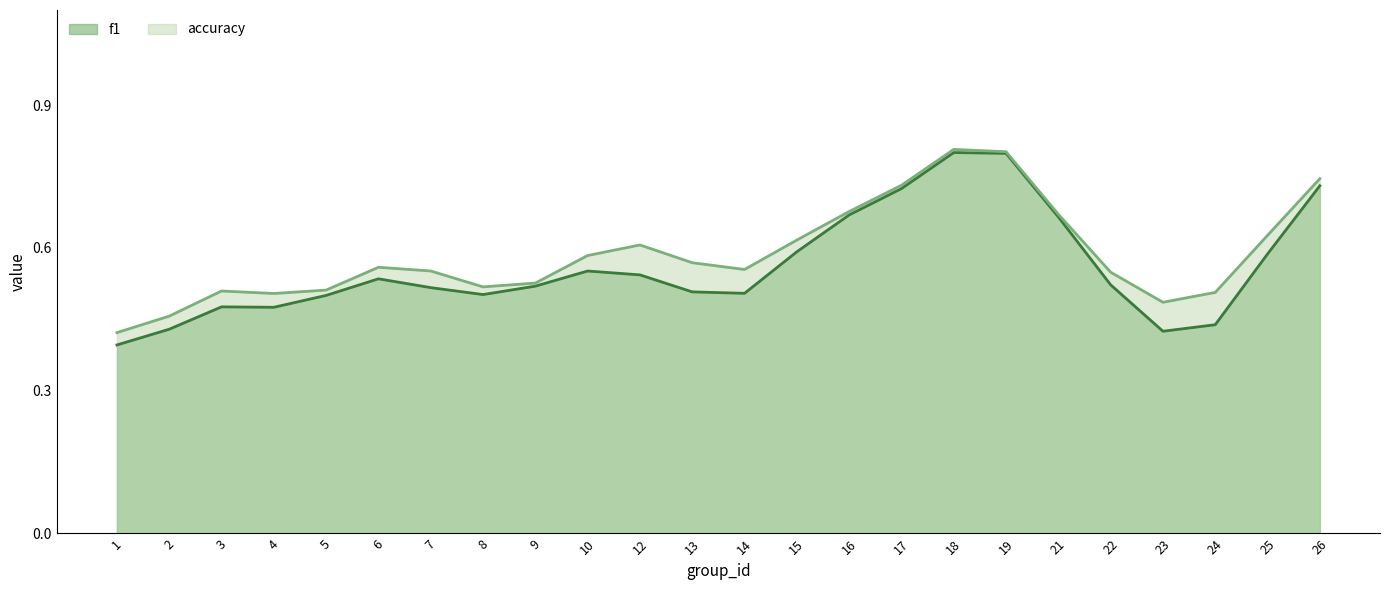

Rank the series by their maximum value, from highest to lowest.

f1, accuracy